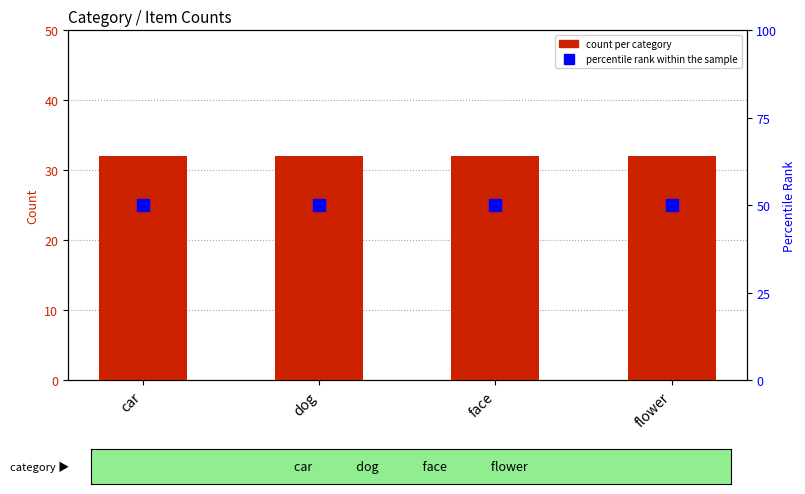

Does the chart contain any negative values?

No